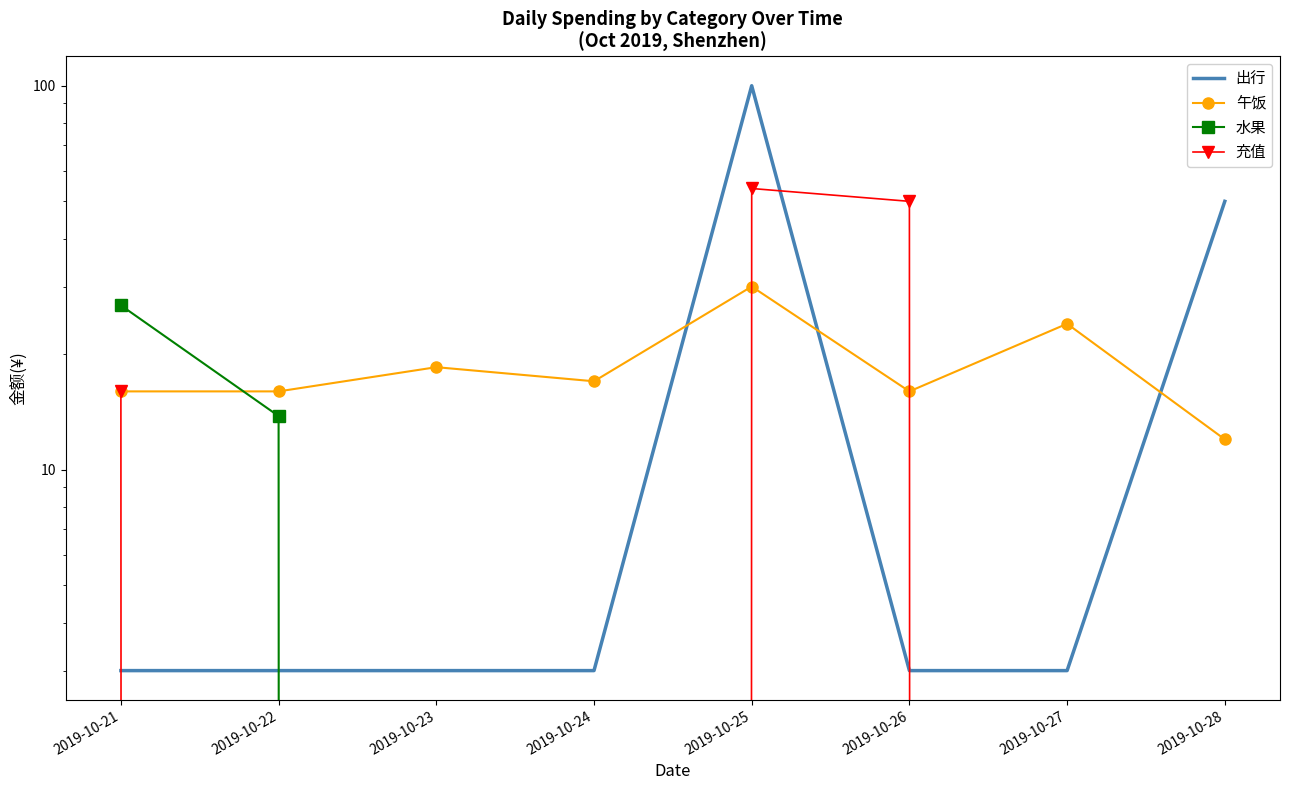

What is the total value across all series at 2019-10-28?

62.0